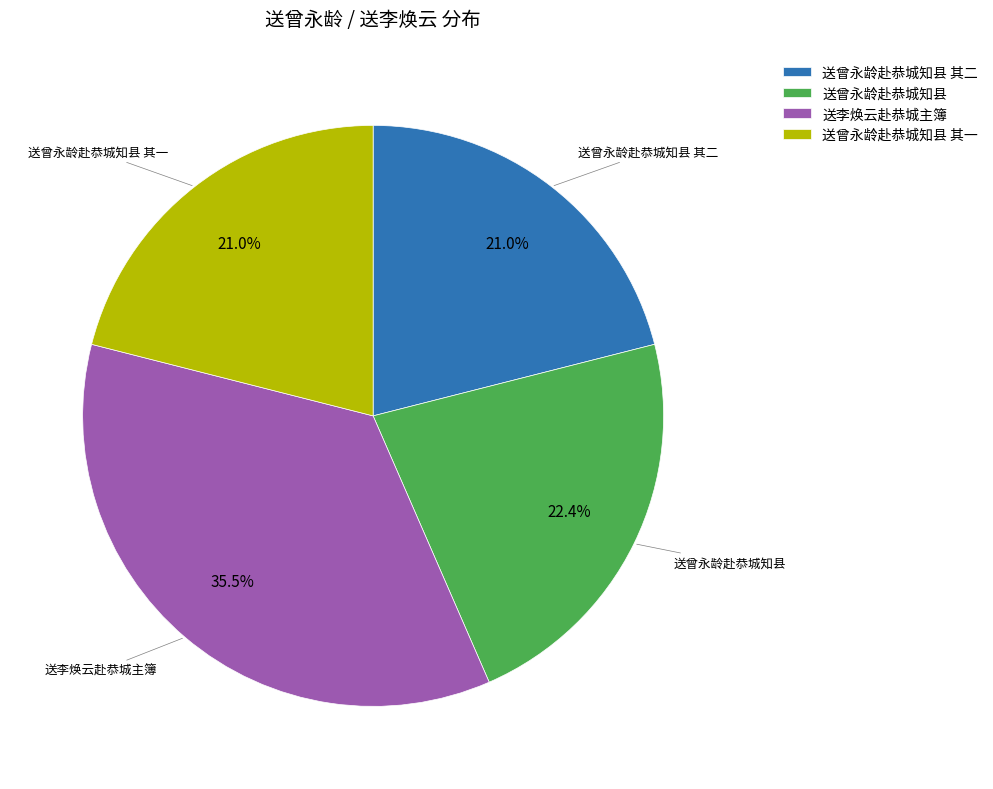

How many segments does this pie chart have?

4